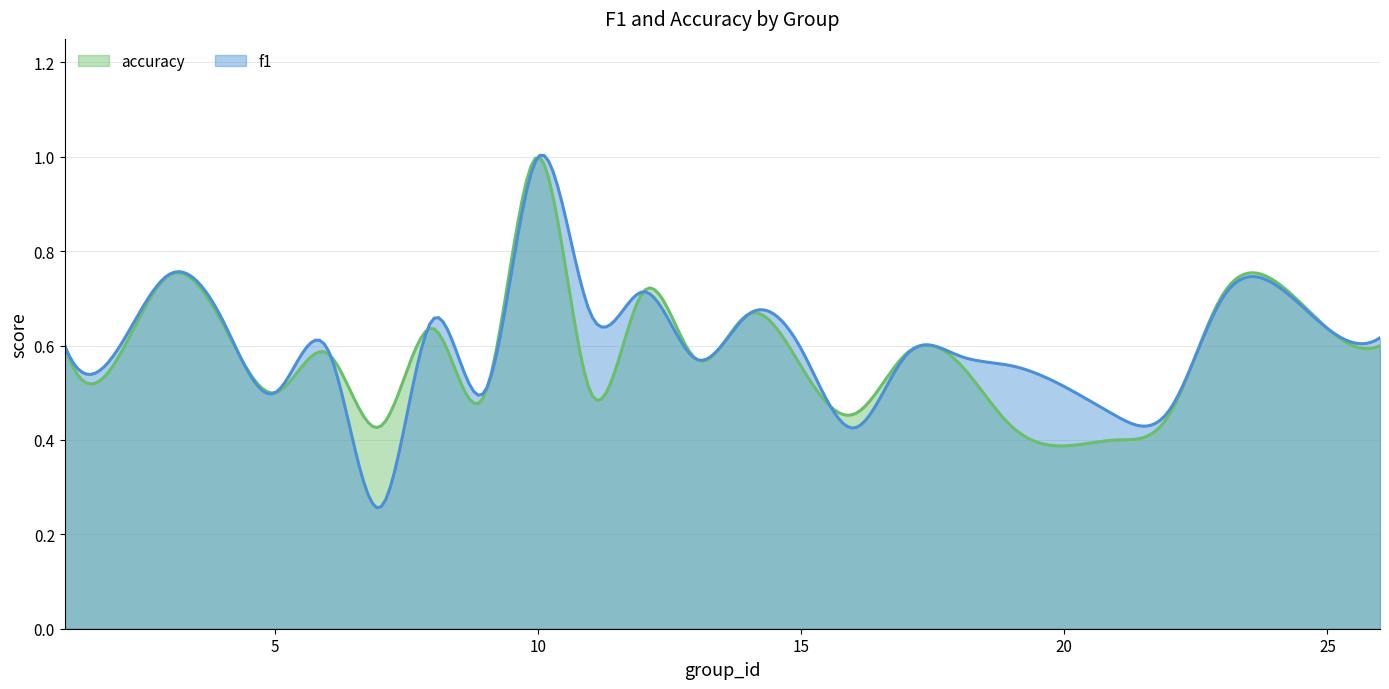

In f1, how many points are lower than both neighbors (excluding endpoints)?

9